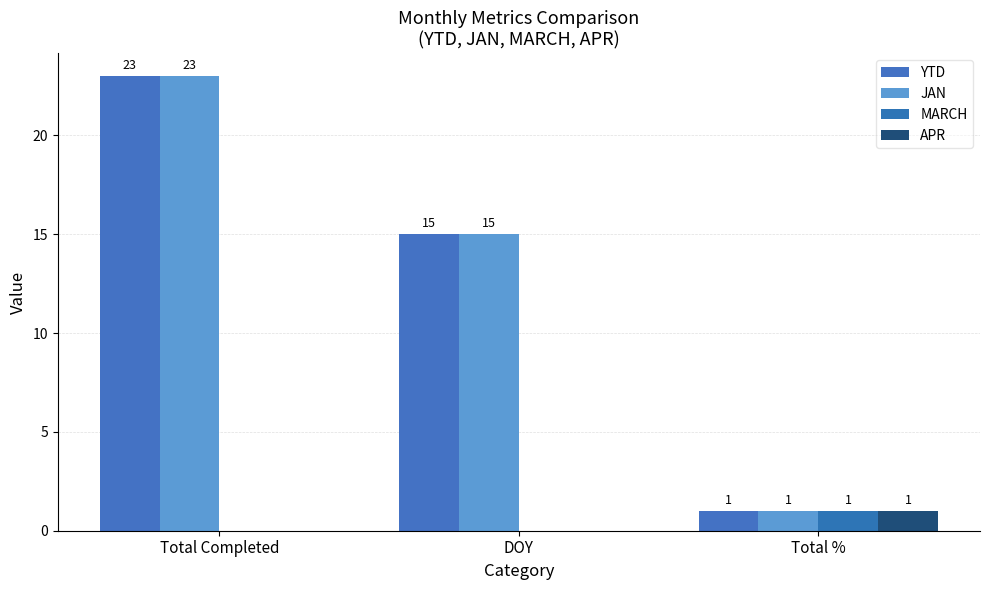

Does the chart contain stacked bars?

No